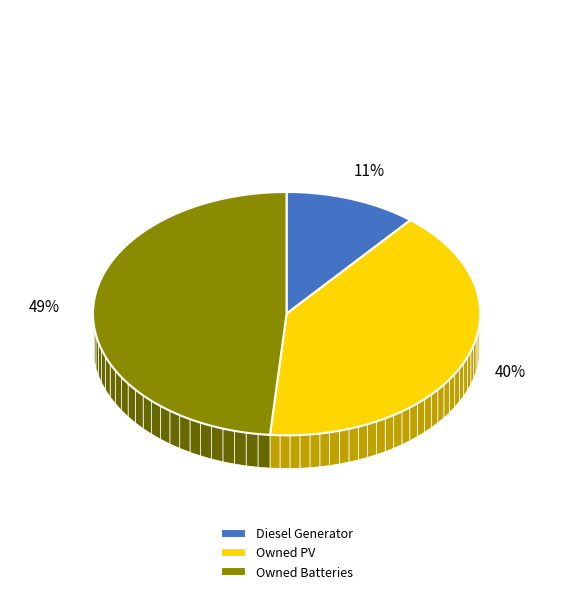

Does Owned PV represent more than half of the total?

No